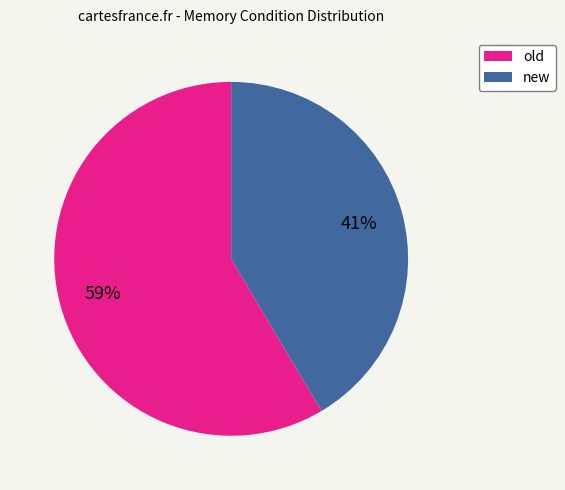

To the nearest percent, what portion does old represent?

59%